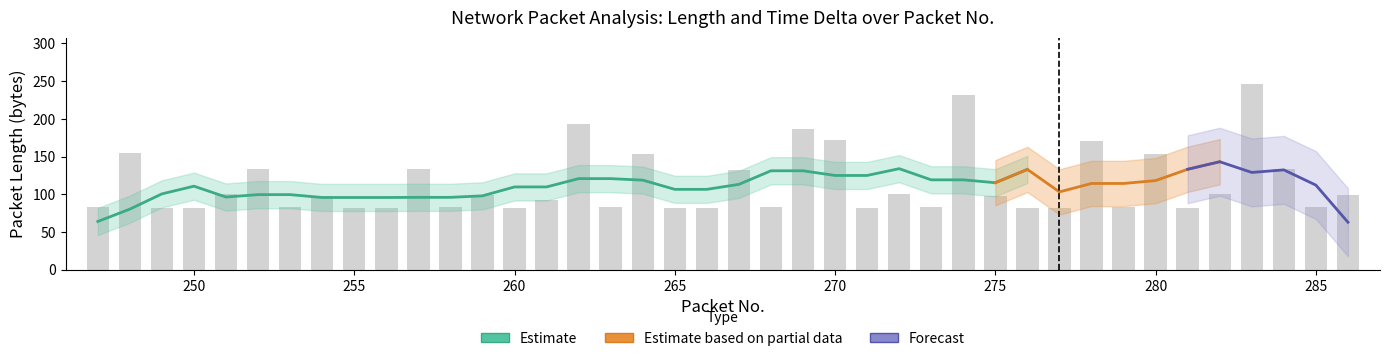

What is the greatest value displayed?

246